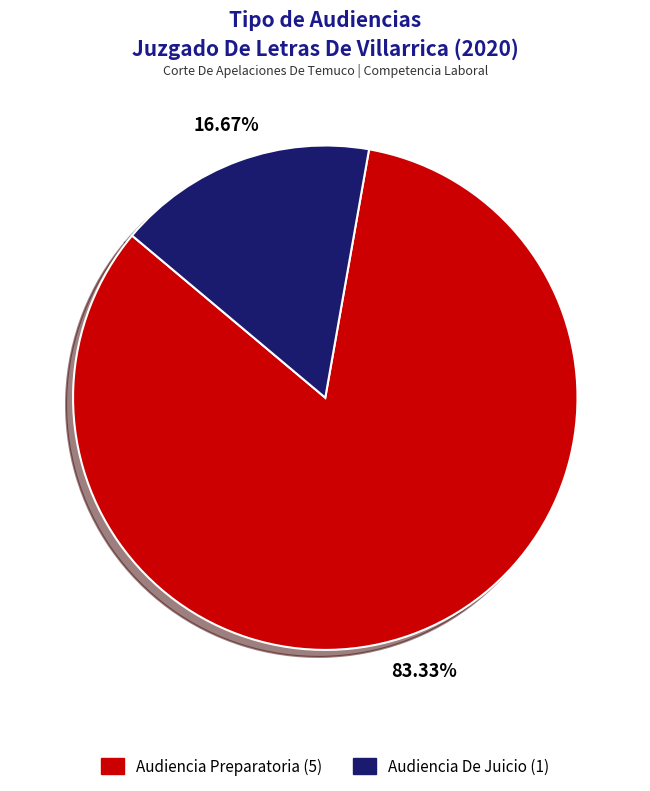

How many slices are in this pie chart?

2